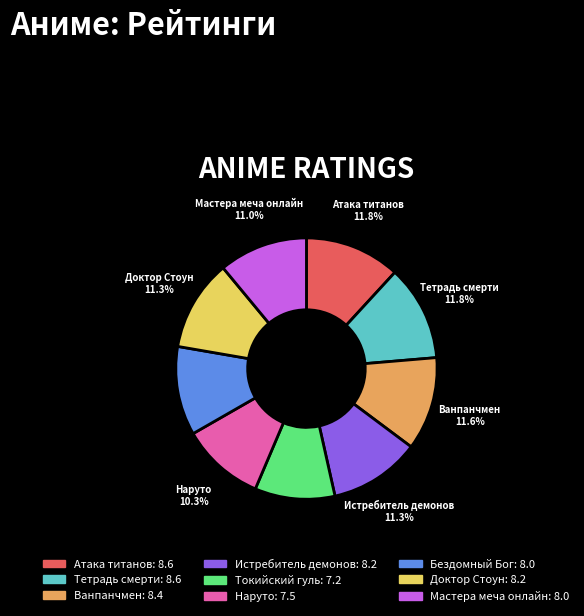

Does Бездомный Бог: 8.0 account for over 50% of the chart?

No